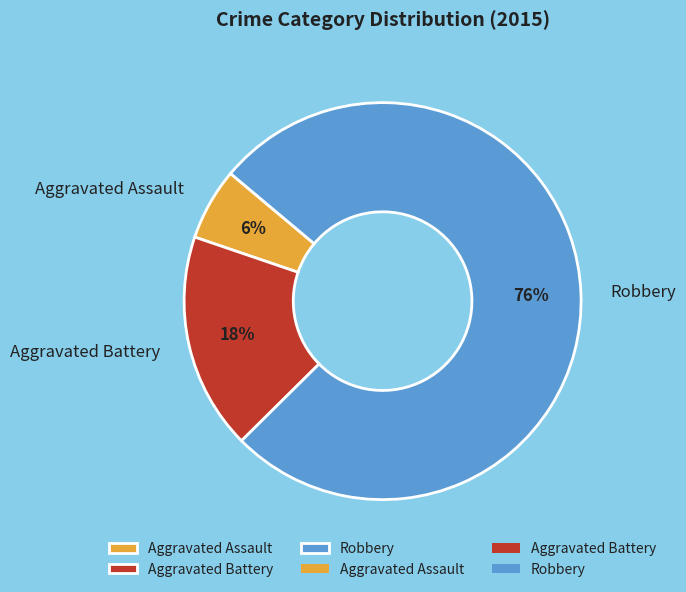

The Aggravated Battery slice represents 18% of the pie. True or false?

True